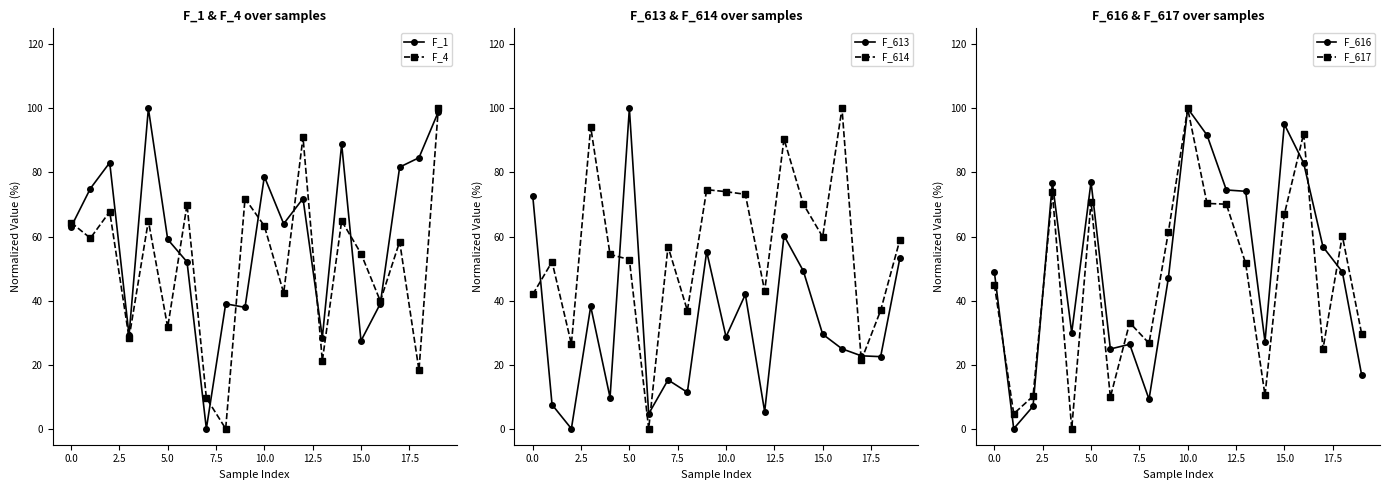

How many categories are shown in the chart?

20